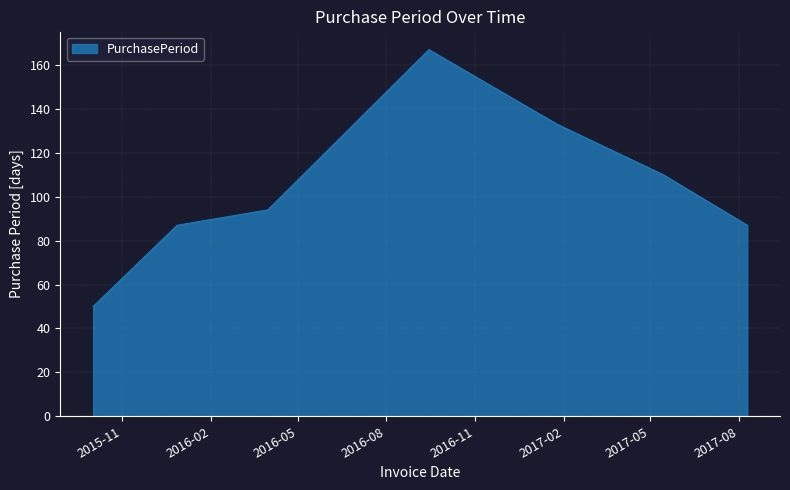

What is the average value?

104